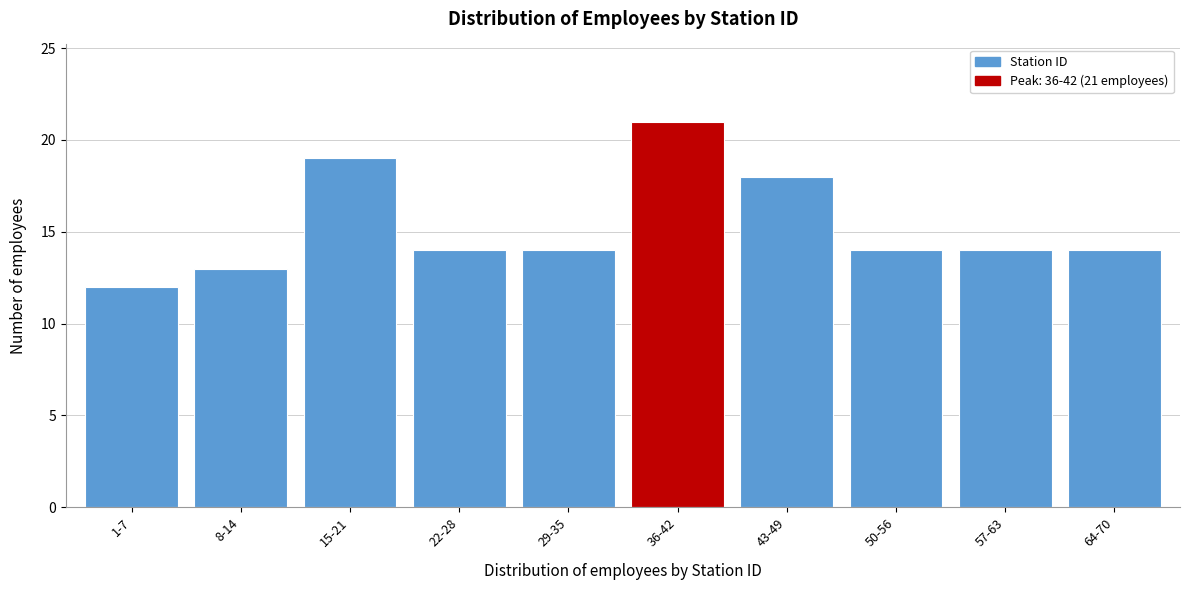

Reading left to right, transcribe all the data shown in this chart.

1-7=12	8-14=13	15-21=19	22-28=14	29-35=14	36-42=21	43-49=18	50-56=14	57-63=14	64-70=14